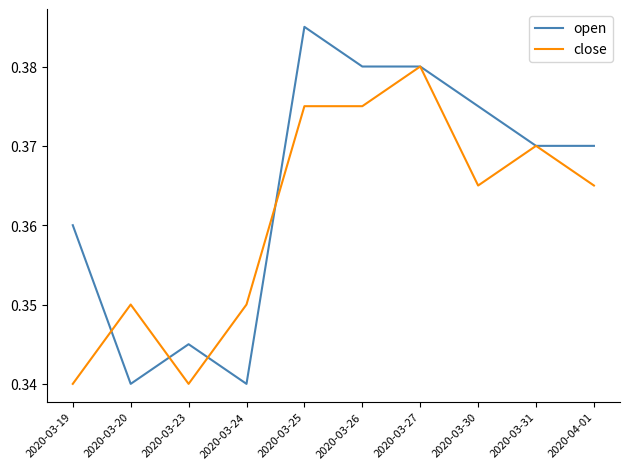

Which series has the largest total across all categories?

open